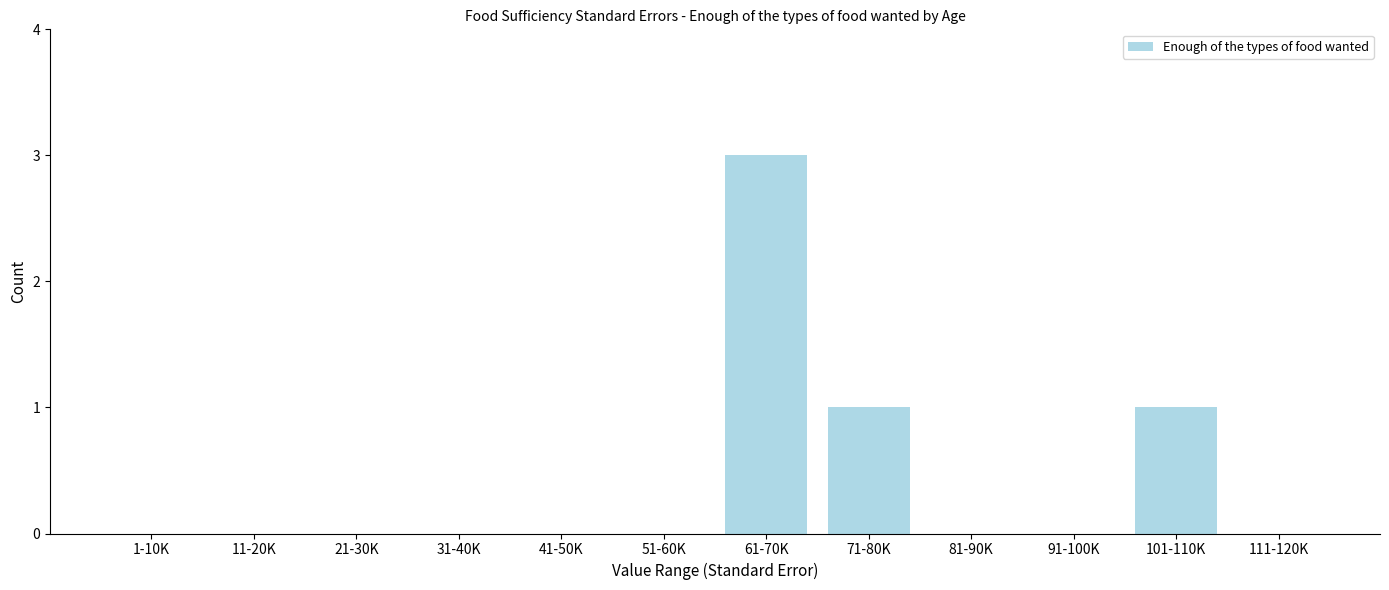

Reading right to left, what are all the values shown in this chart?

111-120K=0	101-110K=1	91-100K=0	81-90K=0	71-80K=1	61-70K=3	51-60K=0	41-50K=0	31-40K=0	21-30K=0	11-20K=0	1-10K=0